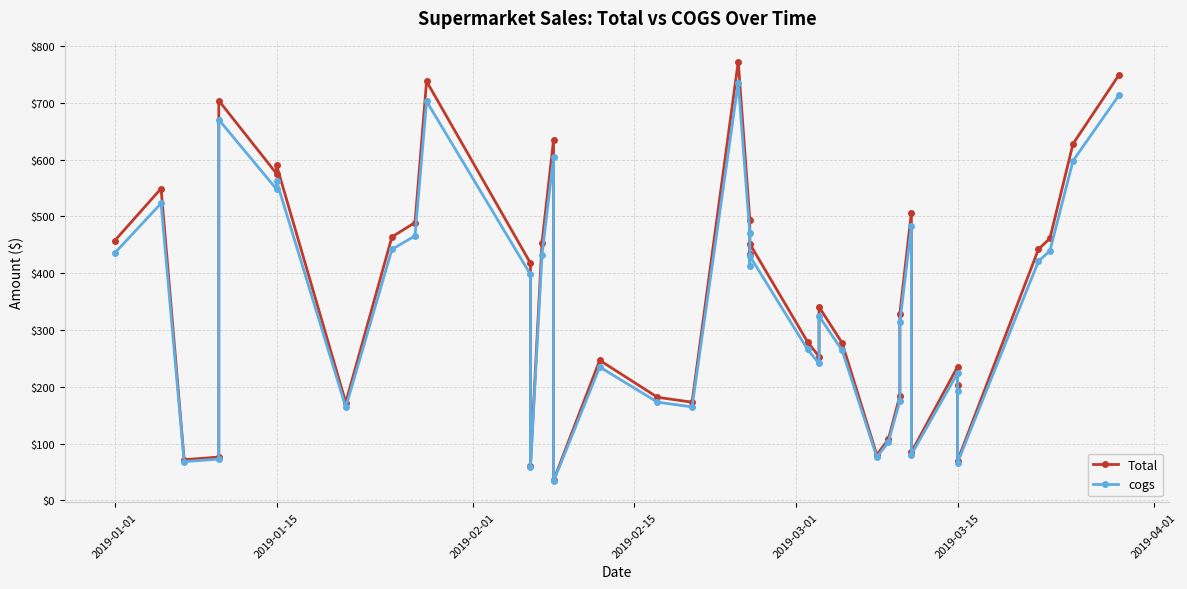

The value of cogs at 2019-03-15 is 258.3. True or false?

False